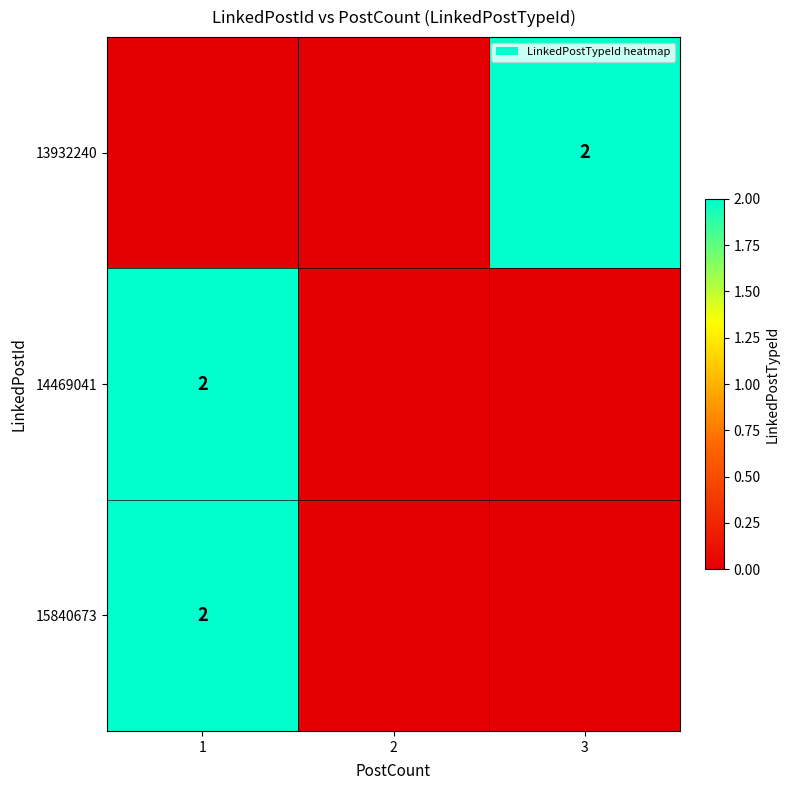

Is it true that 15840673 equals 3 at 1?

False